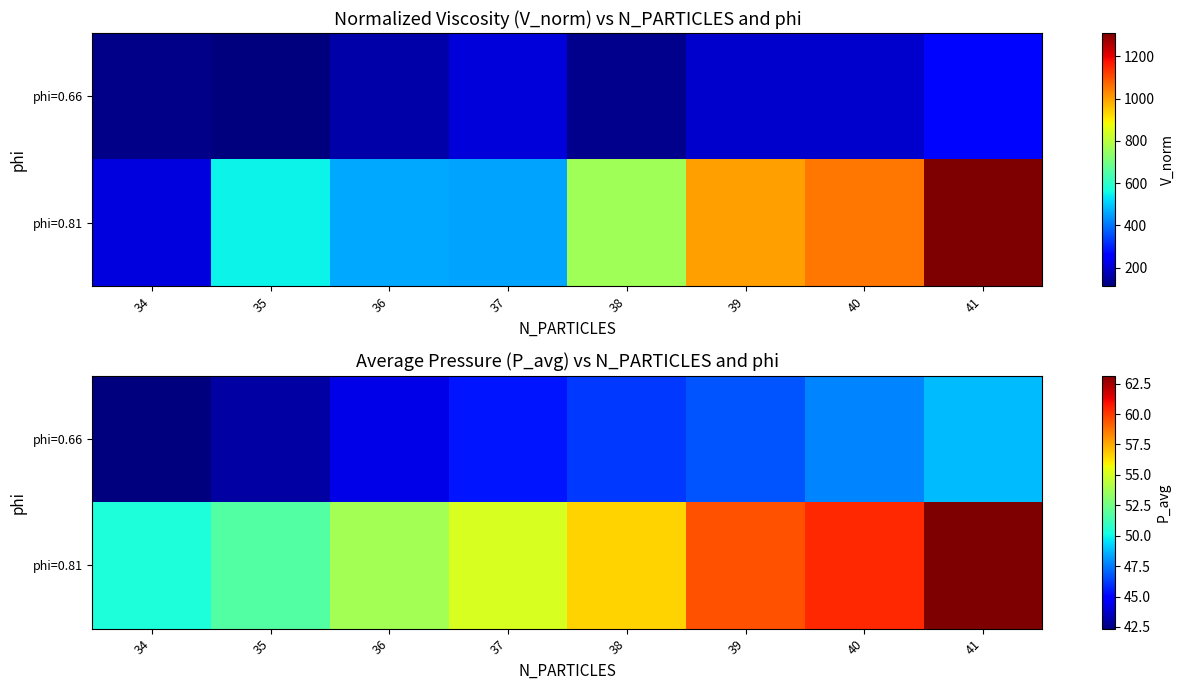

At which label does phi=0.81 first exceed 56?

38